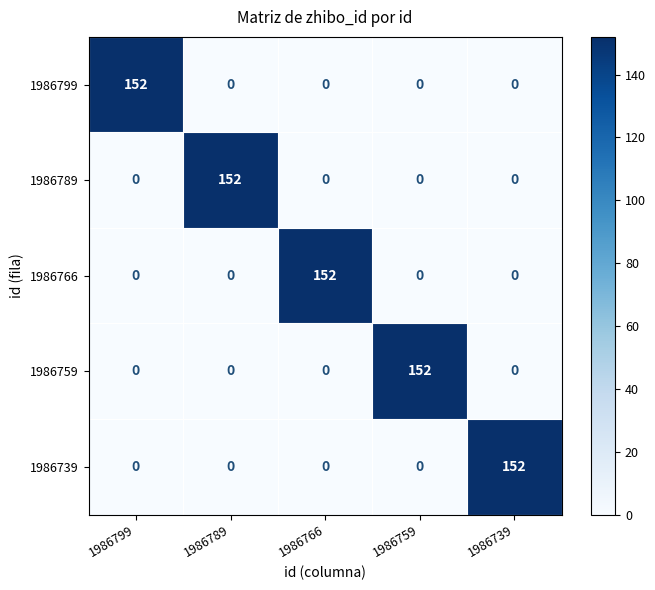

At how many categories does at least one series exceed 7?

5